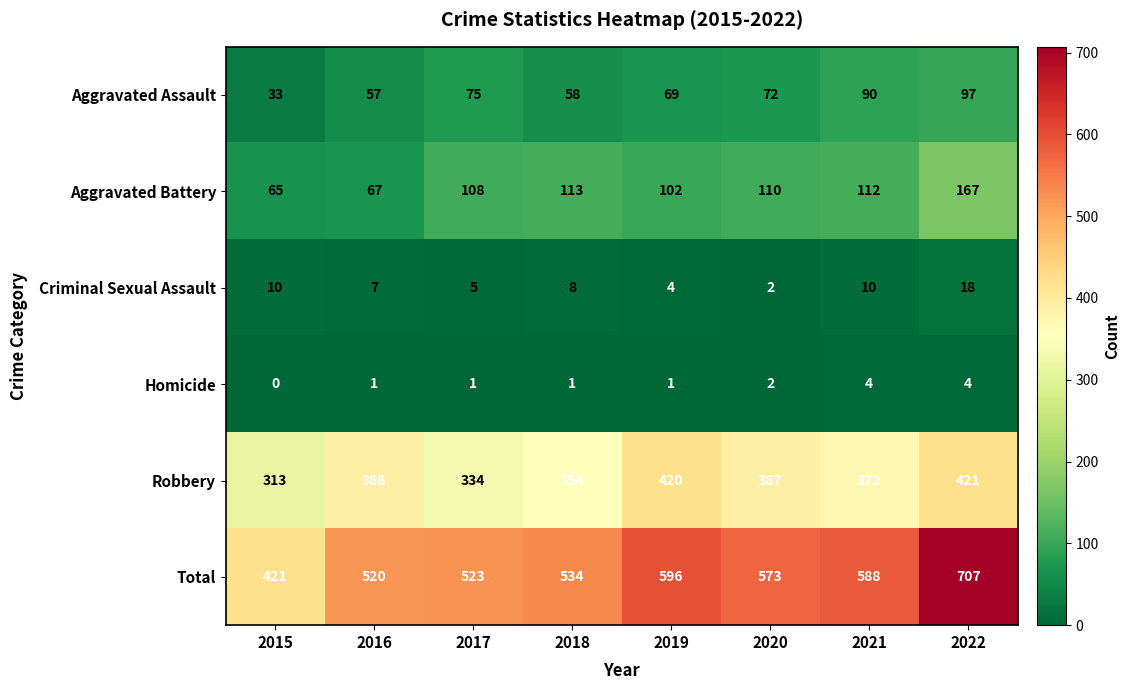

At which category is the sum across all series the highest?

2022